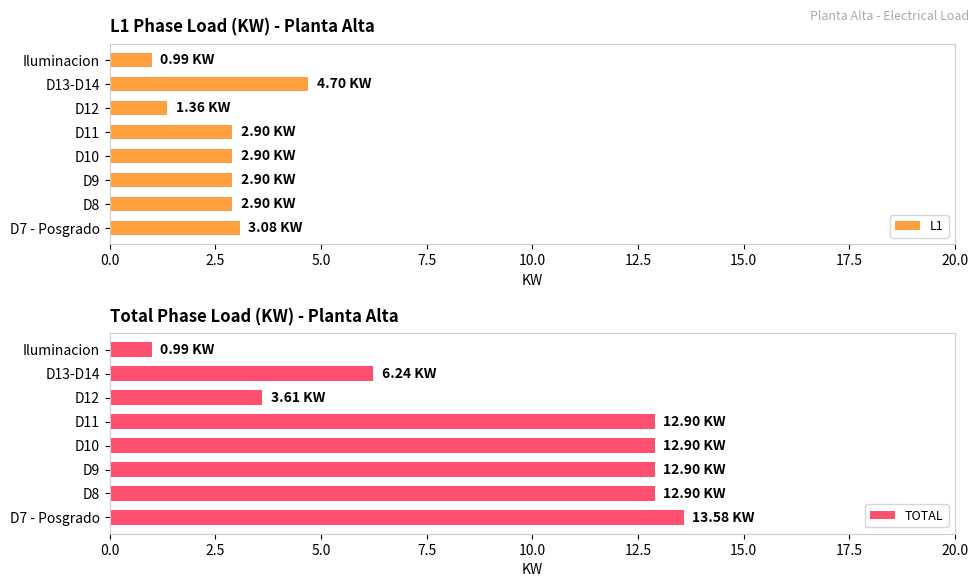

List the series in order of their peak value, highest first.

TOTAL, L1